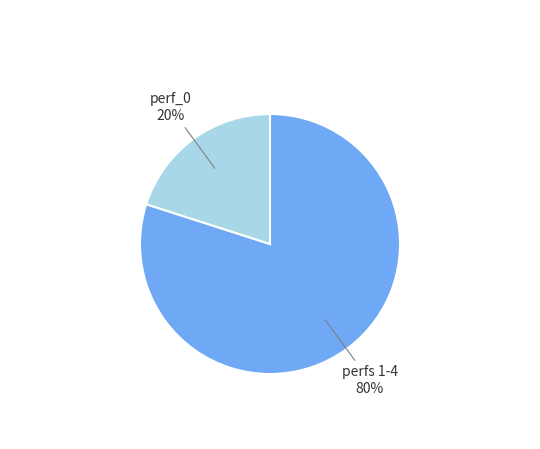

Which category has the biggest portion of the pie?

perfs 1-4 80%